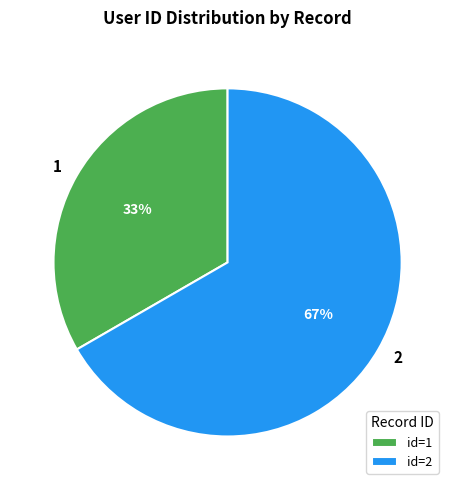

Rank the categories by value from highest to lowest.

2, 1